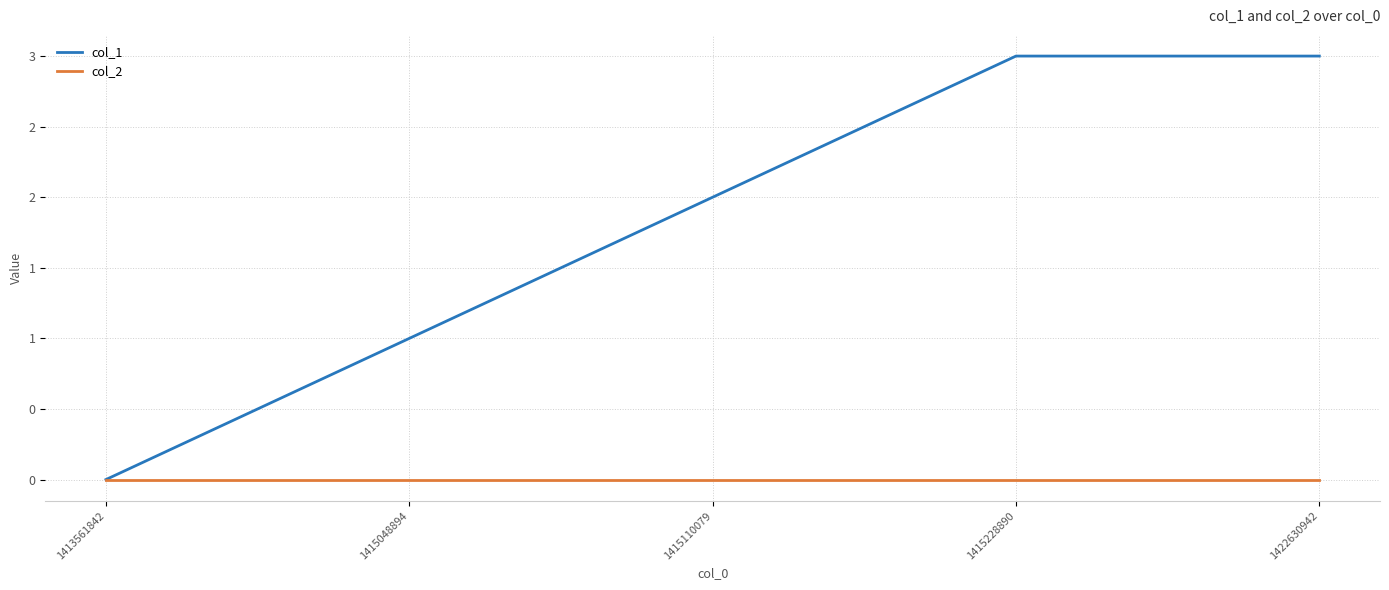

True or false: col_1 and col_2 cross at least once.

False